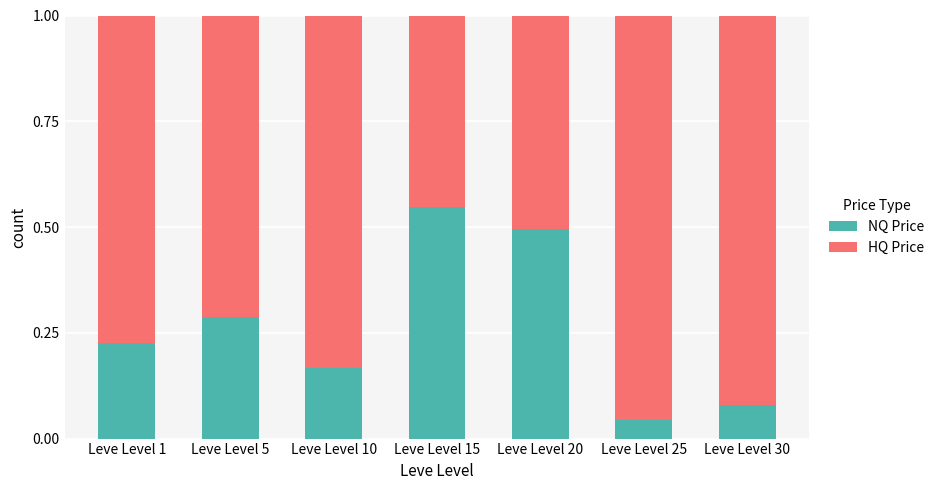

What is the sum of all NQ Price values?

1.8